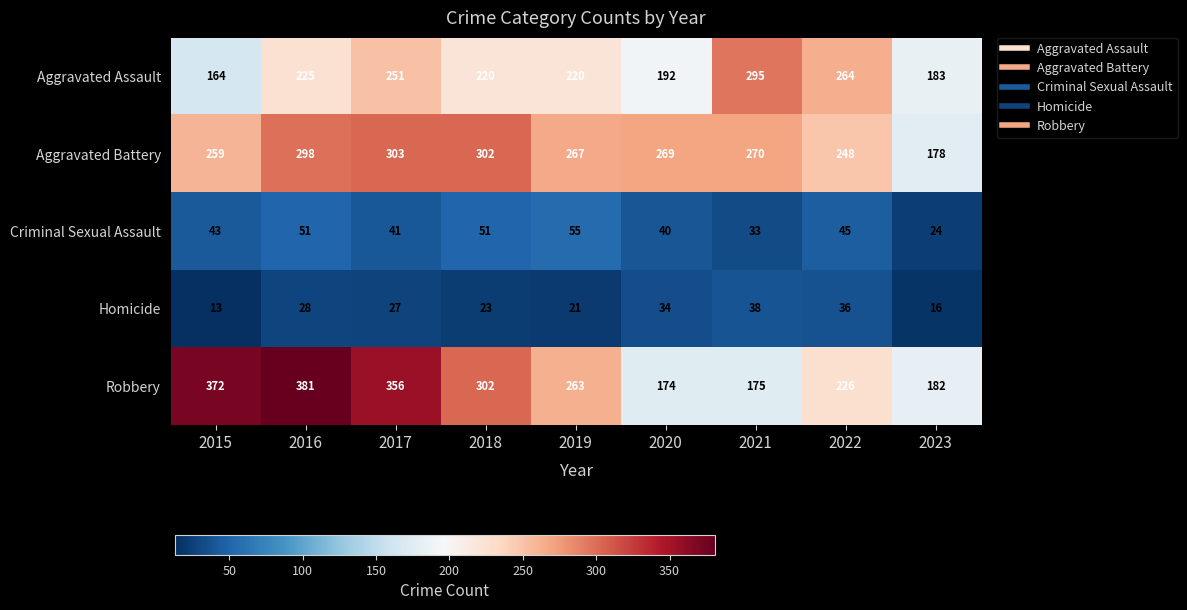

What is the smallest value displayed?

13